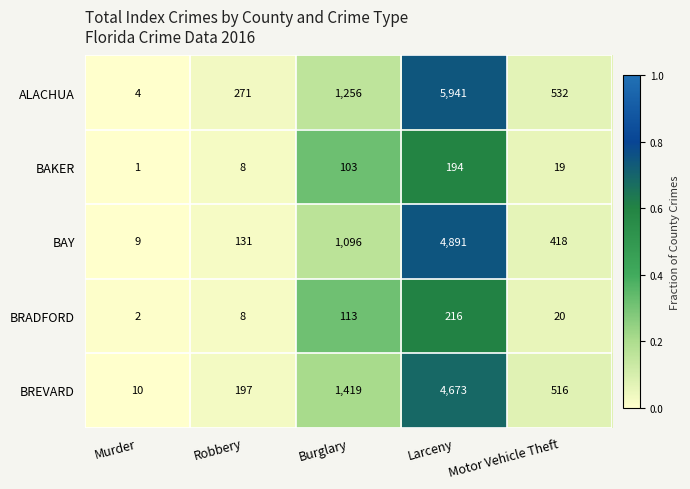

What is the difference between the second highest and second lowest values in the ALACHUA series?

985